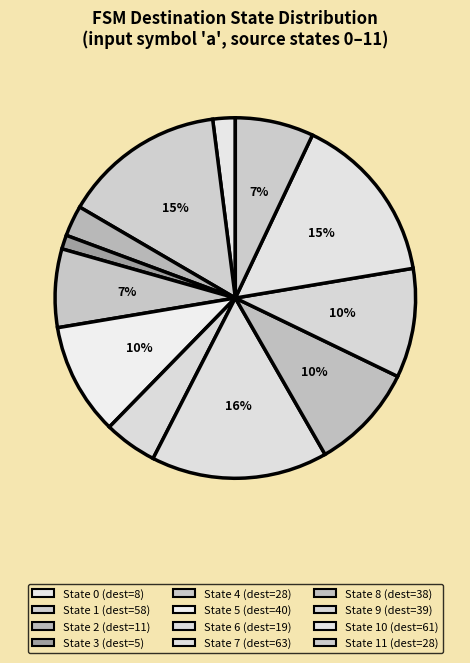

Rank the categories by value from highest to lowest.

State 7, State 10, State 1, State 5, State 9, State 8, State 4, State 11, State 6, State 2, State 0, State 3